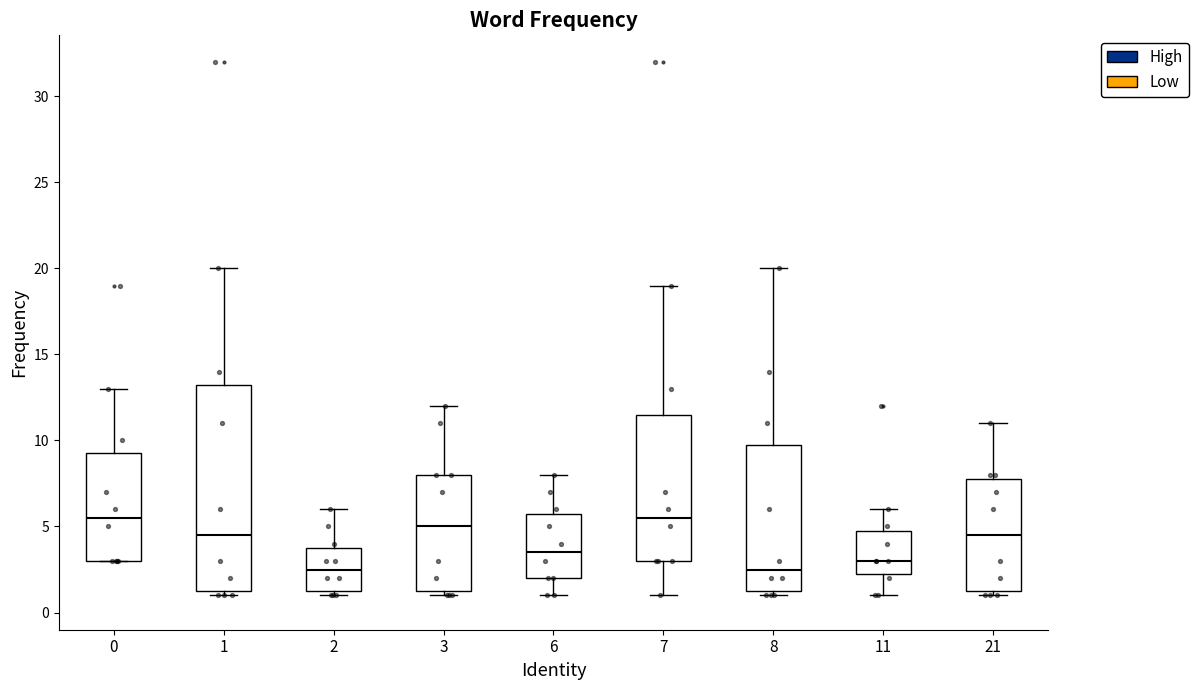

Which box is the tallest, from its lower edge to its upper edge?

1